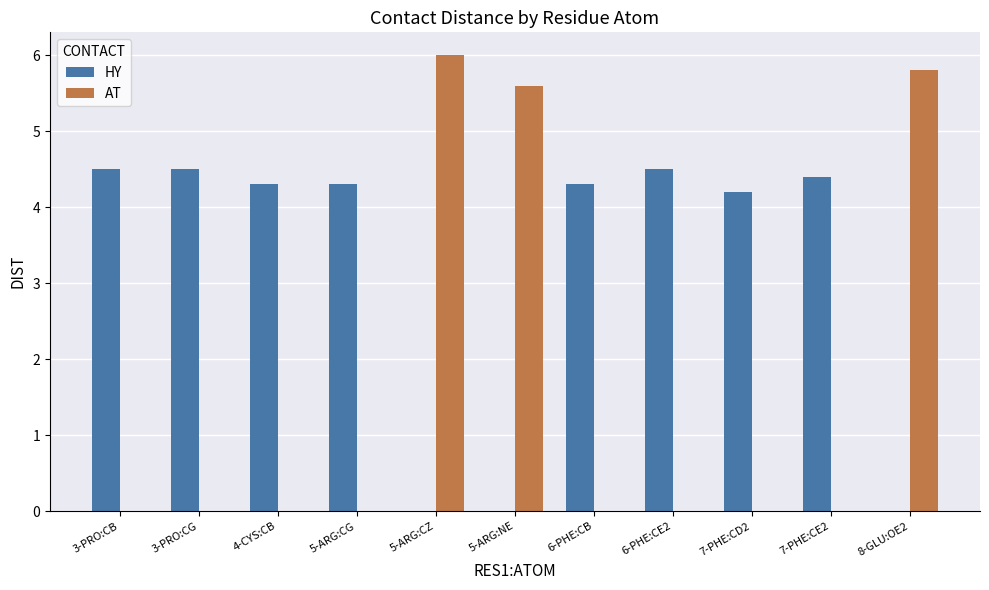

What is the total value across all series at 3-PRO:CB?

4.5